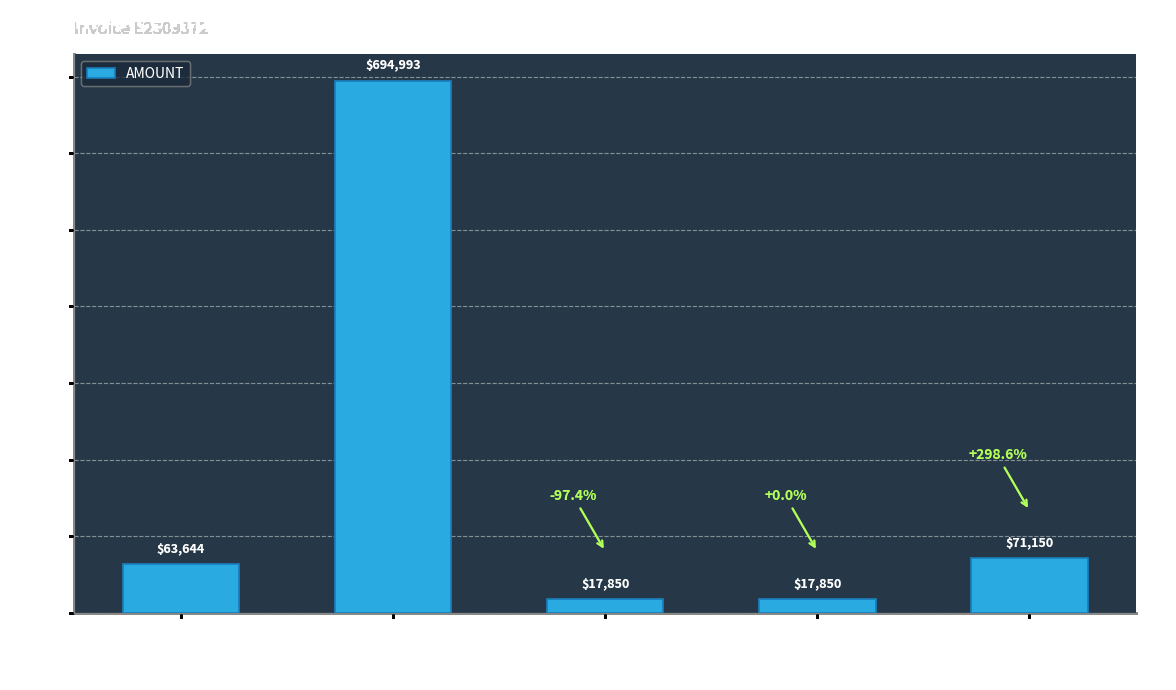

Is it true that the value at 502258701 (PO:1255606051) is 17850.3?

True